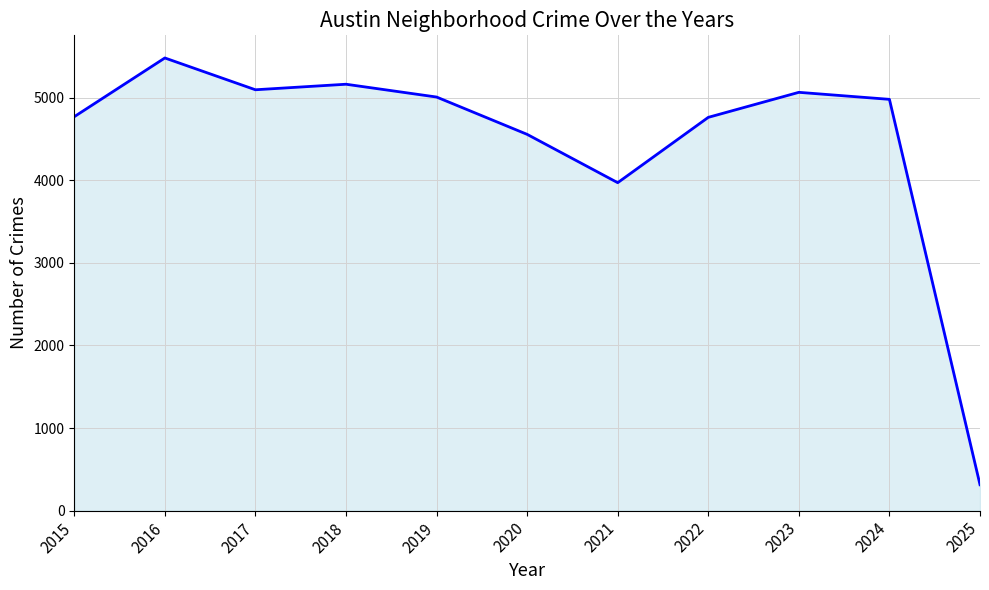

True or false: there are more than 0 points higher than both neighbors.

True